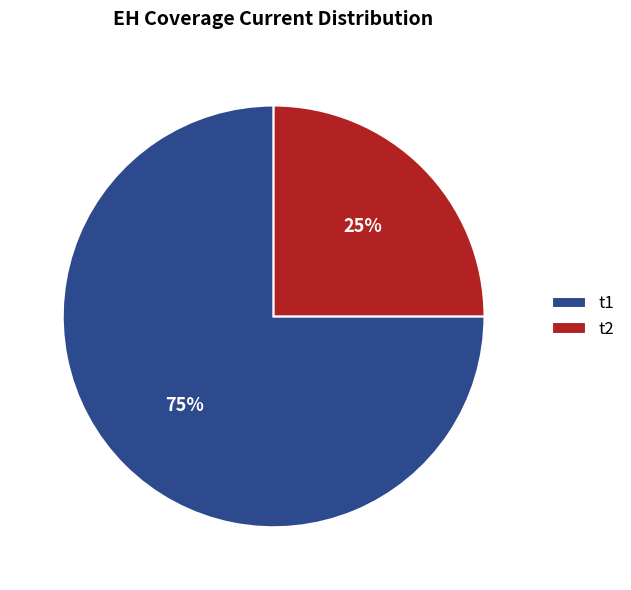

Rank the categories by value from highest to lowest.

t1, t2